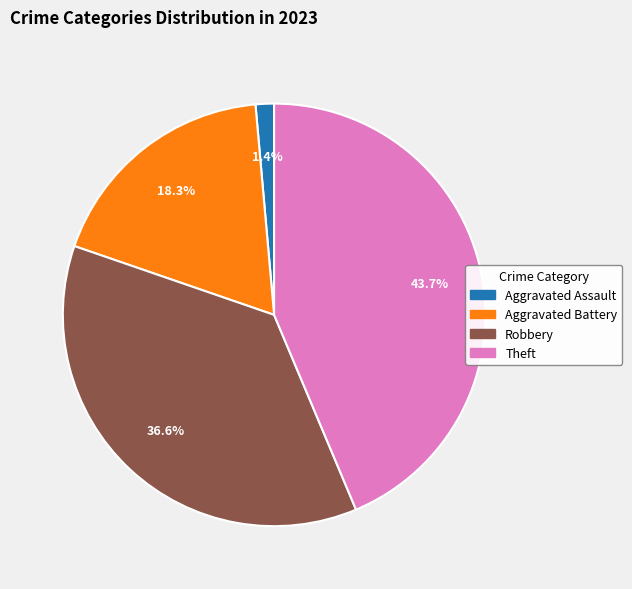

Does any single category account for the majority?

No